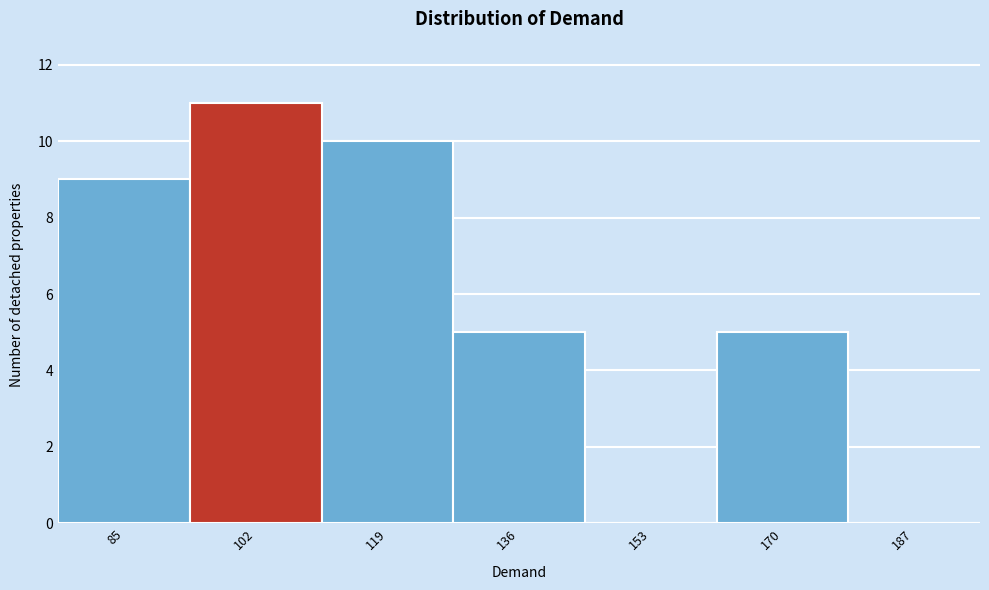

Reading right to left, what are all the values shown in this chart?

187=0	170=5	153=0	136=5	119=10	102=11	85=9